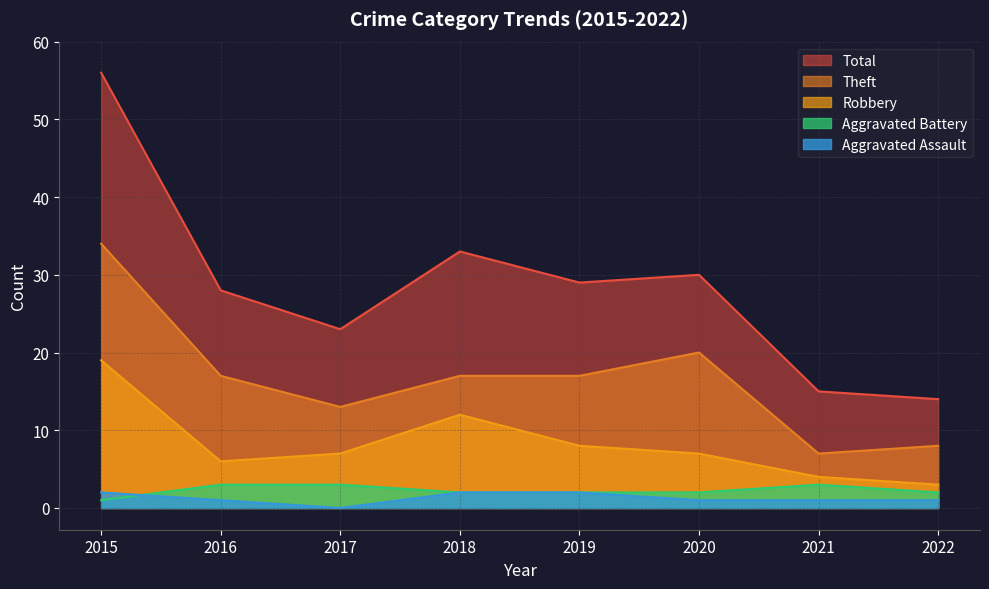

How many lines are shown in the chart?

5